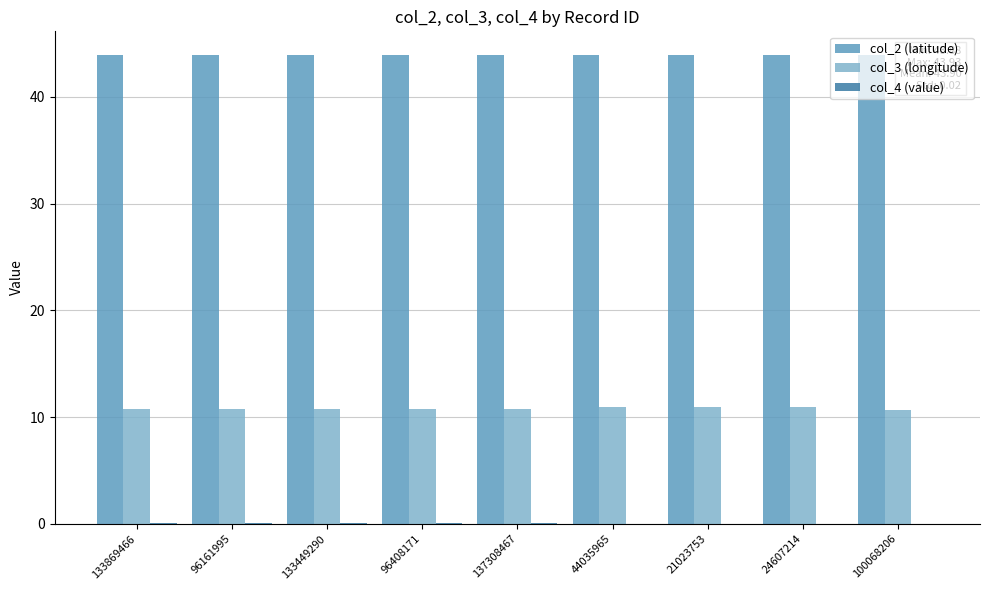

What is the maximum value for col_3 (longitude)?

10.9